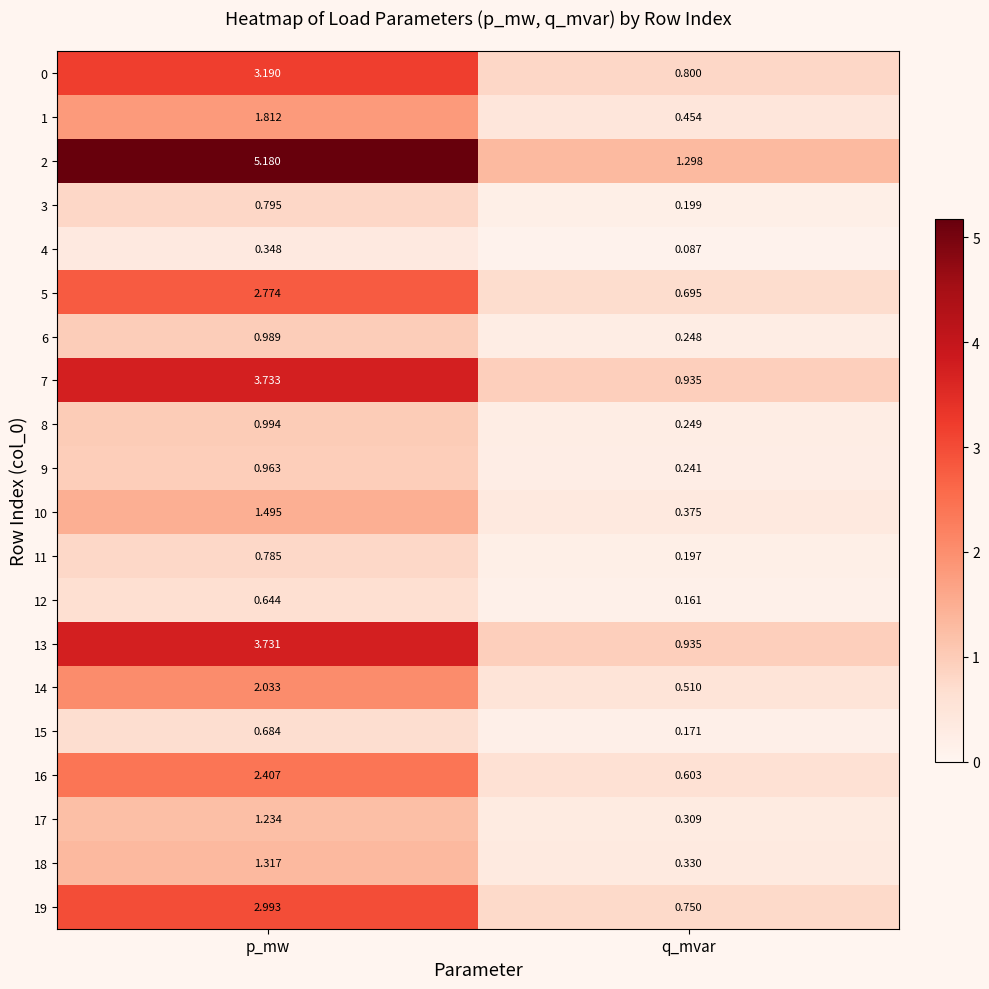

List the series in order of their peak value, lowest first.

4, 12, 15, 11, 3, 9, 6, 8, 17, 18, 10, 1, 14, 16, 5, 19, 0, 13, 7, 2